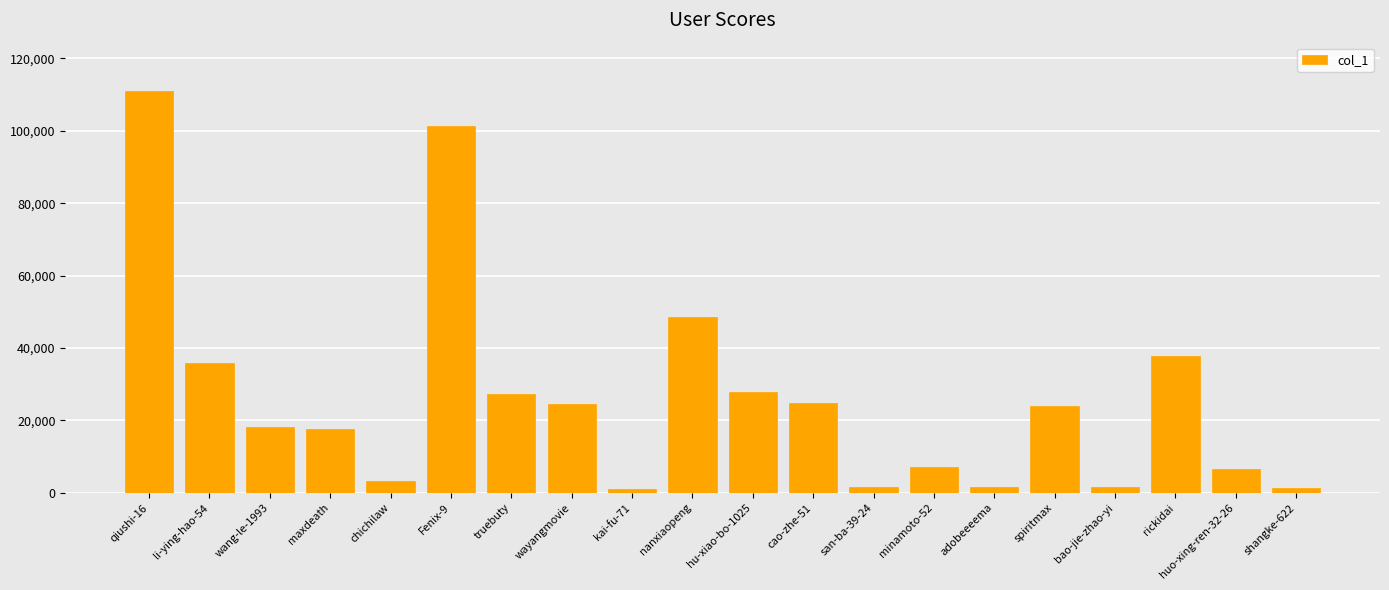

What is the label of the 18th bar from the right?

wang-le-1993